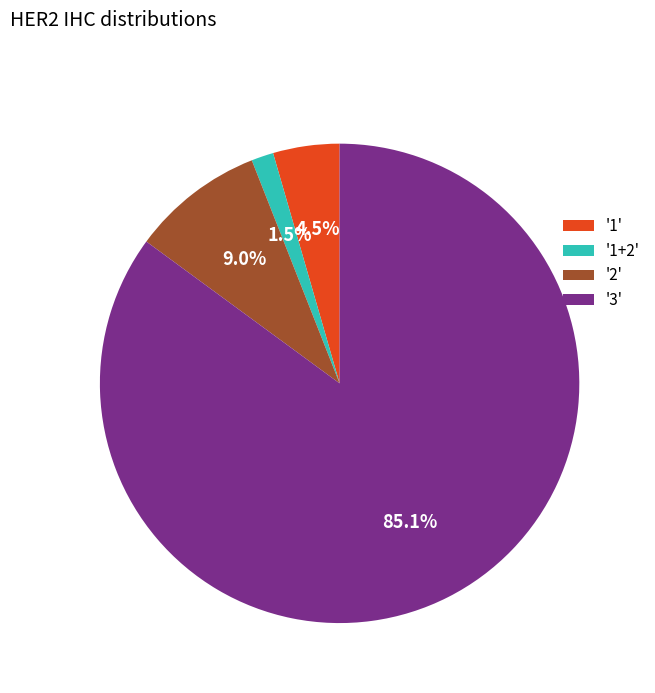

Which slice is the smallest?

'1+2'